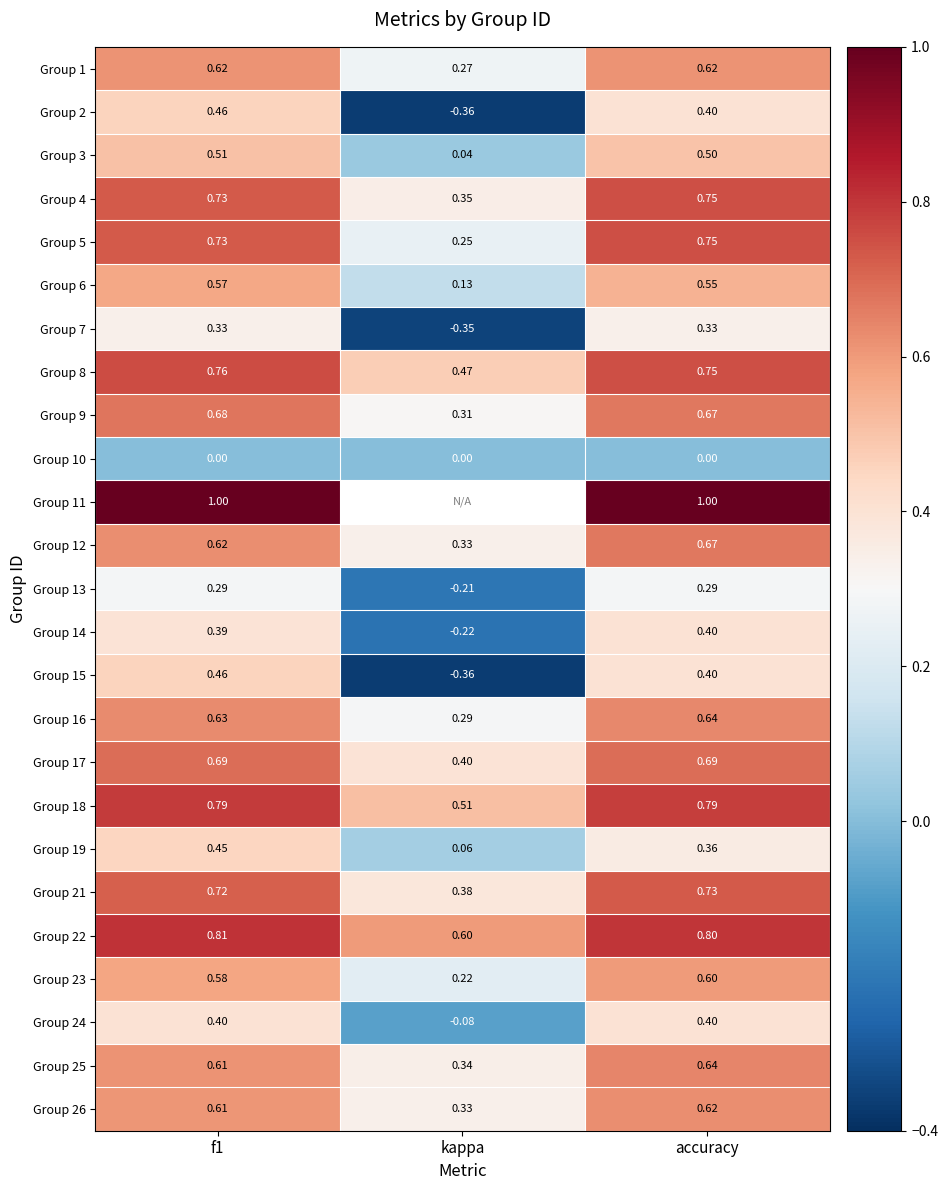

How many data points in Group 13 are less than 0?

1